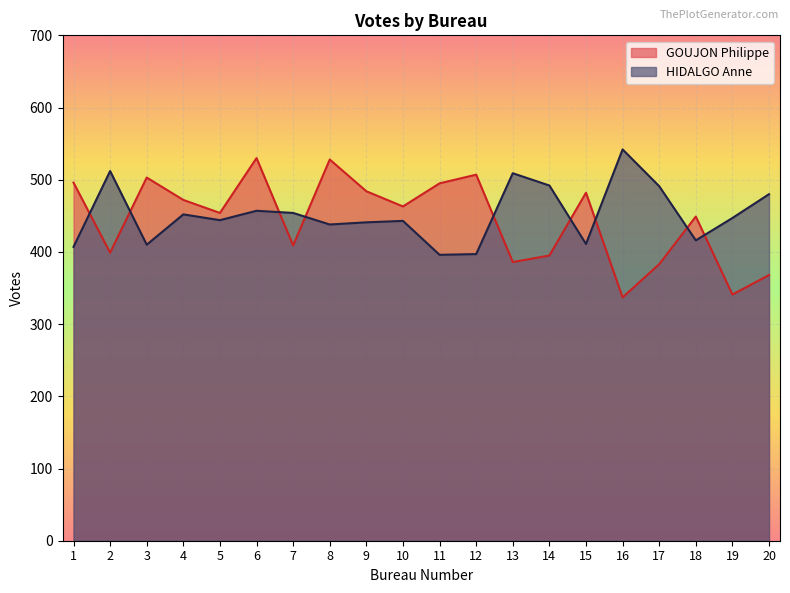

What are all the series names shown in the legend?

GOUJON Philippe, HIDALGO Anne